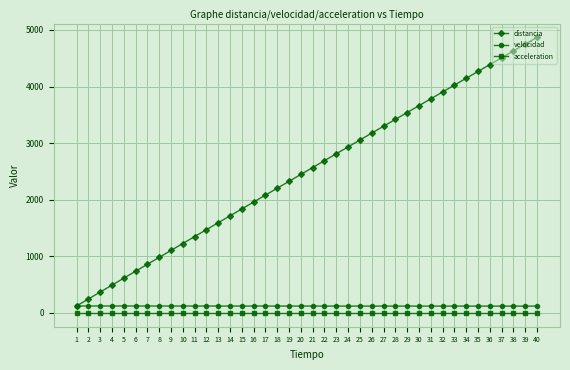

True or false: acceleration and velocidad cross at least once.

False